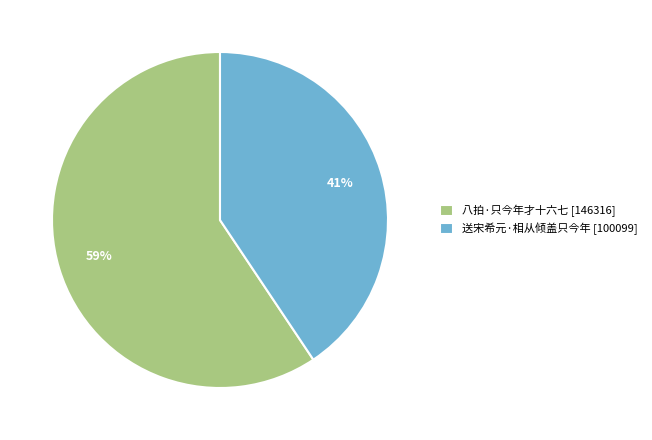

Which slice is the largest?

八拍·只今年才十六七